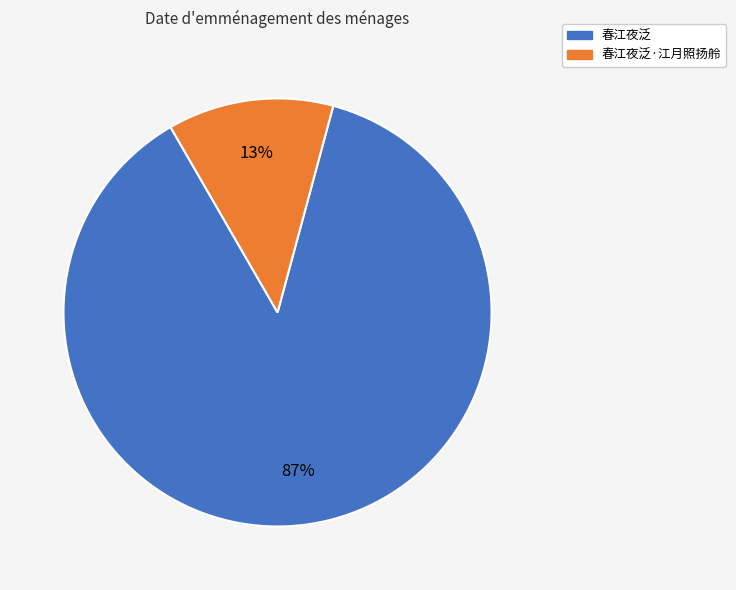

The 春江夜泛·江月照扬舲 slice represents 5% of the pie. True or false?

False